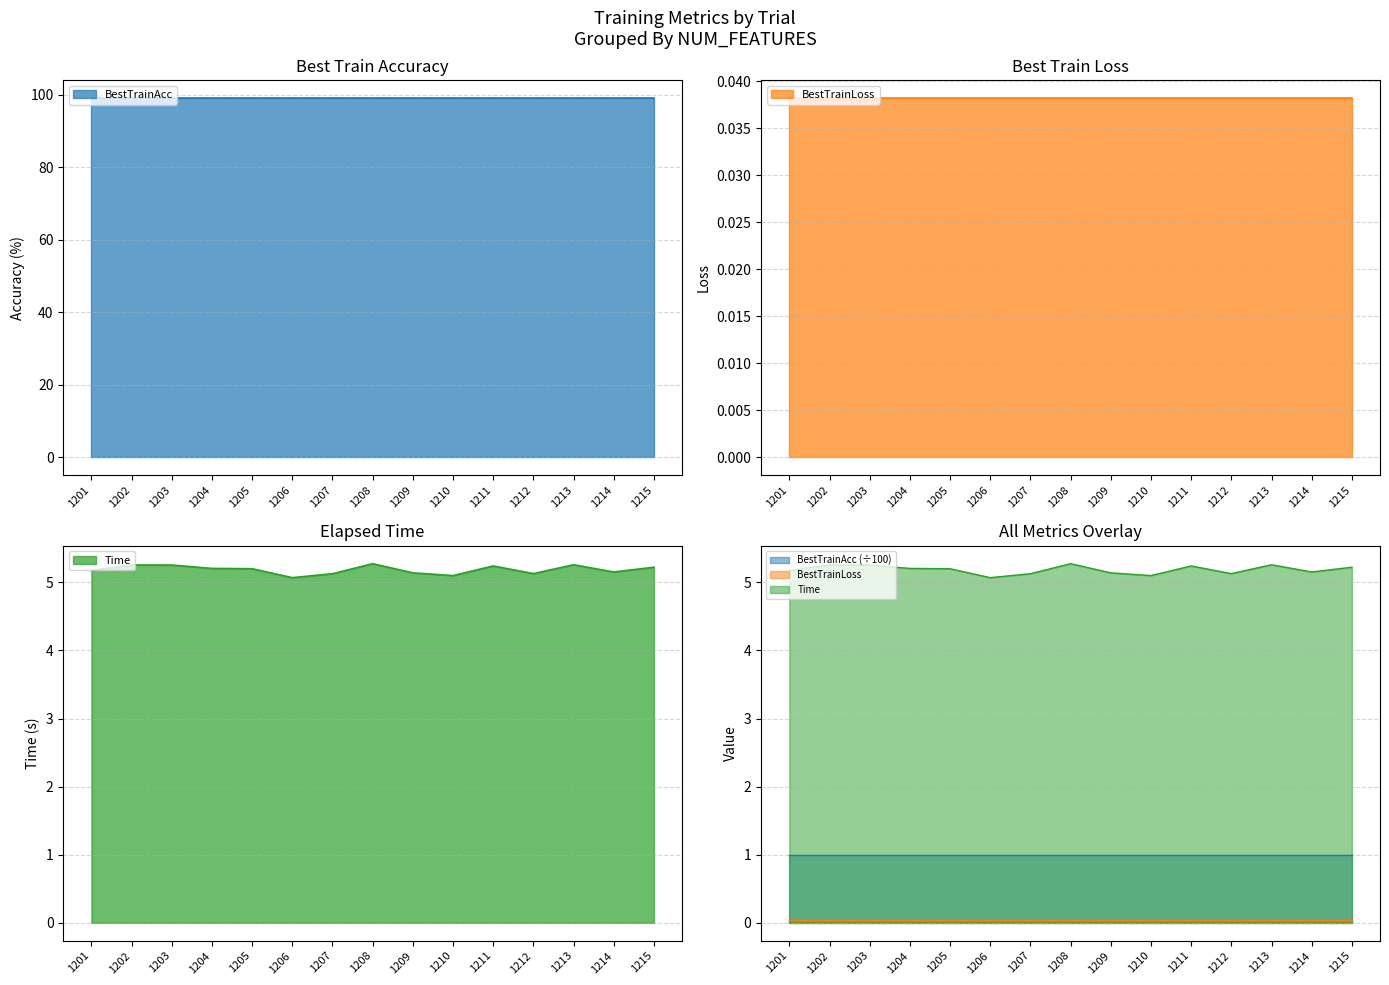

Does the chart display data point markers on the line(s)?

No